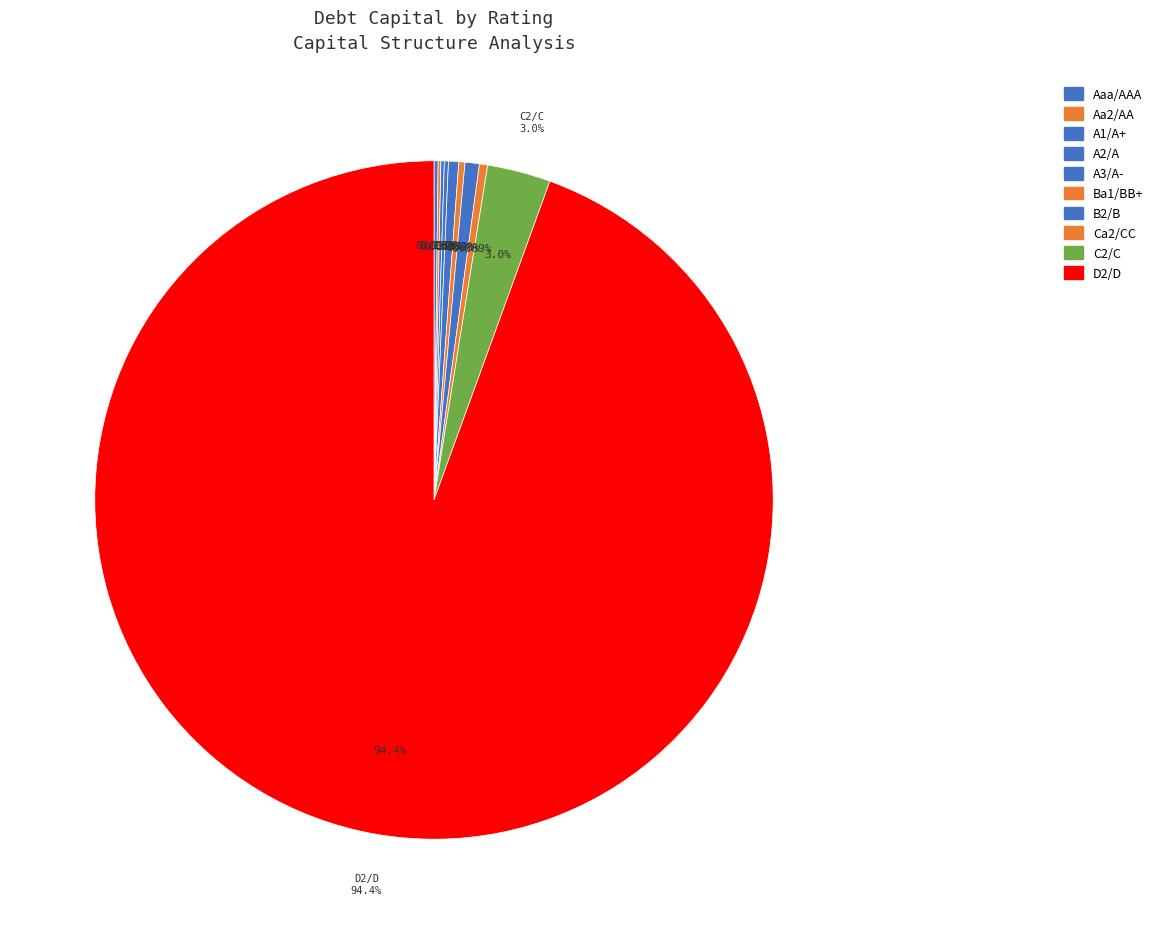

The Aaa/AAA slice represents 20% of the pie. True or false?

False